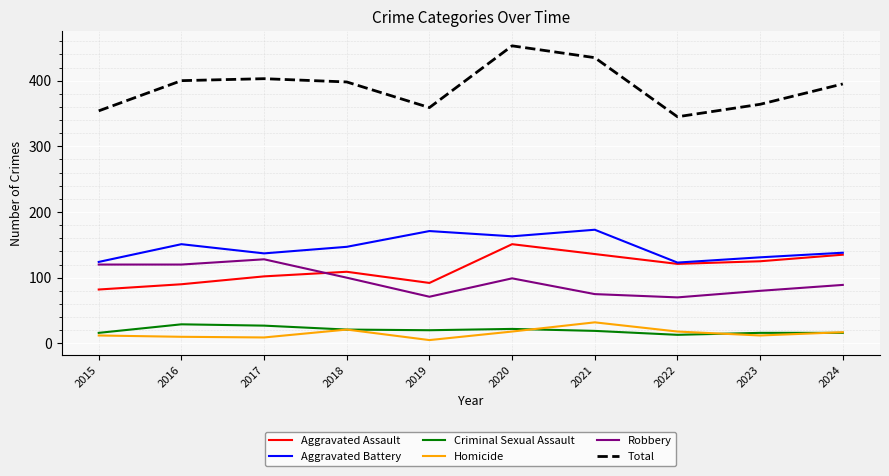

True or false: Robbery and Homicide intersect in this chart.

False